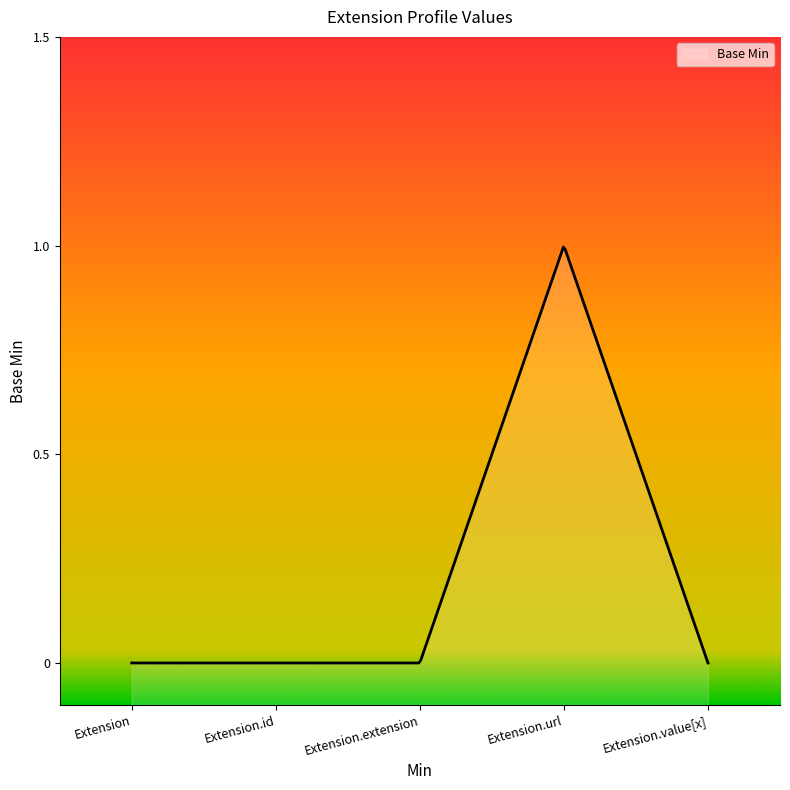

What position from the left is Extension.url?

4